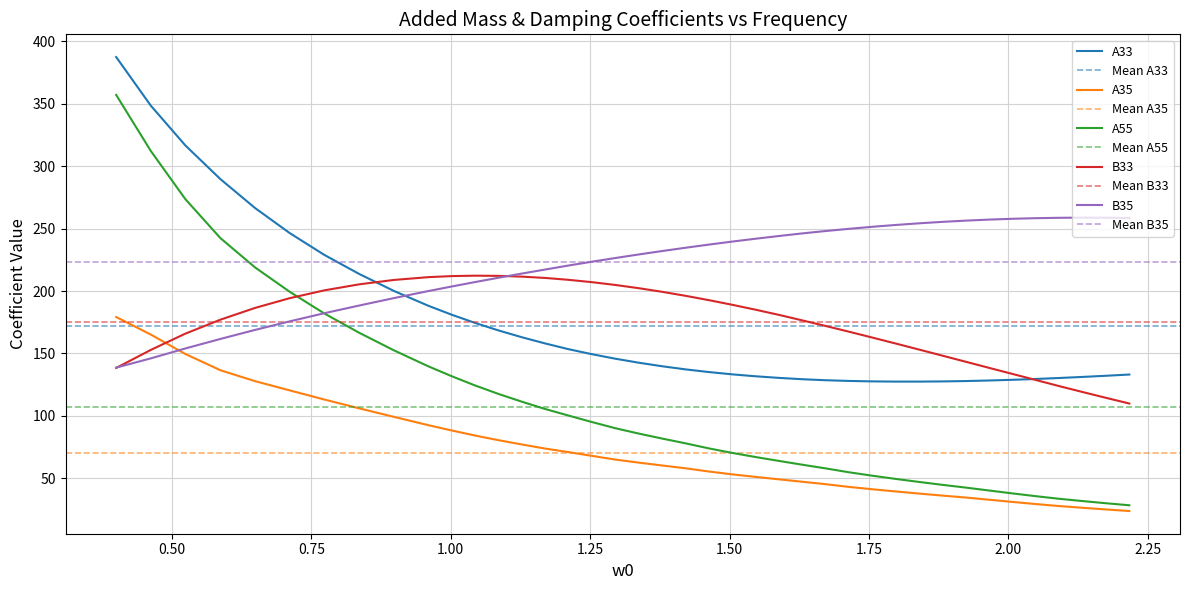

What is the lowest value of the B33 series?

109.8